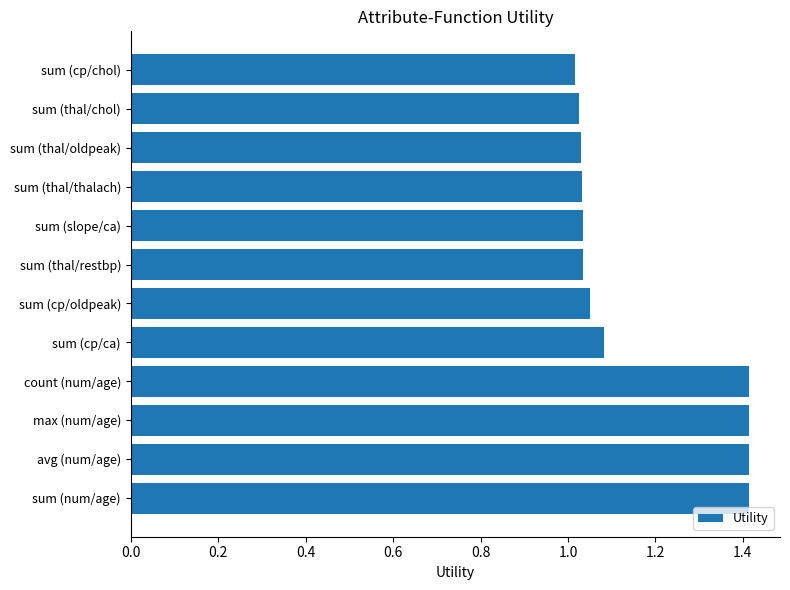

Read the value at count (num/age).

1.4